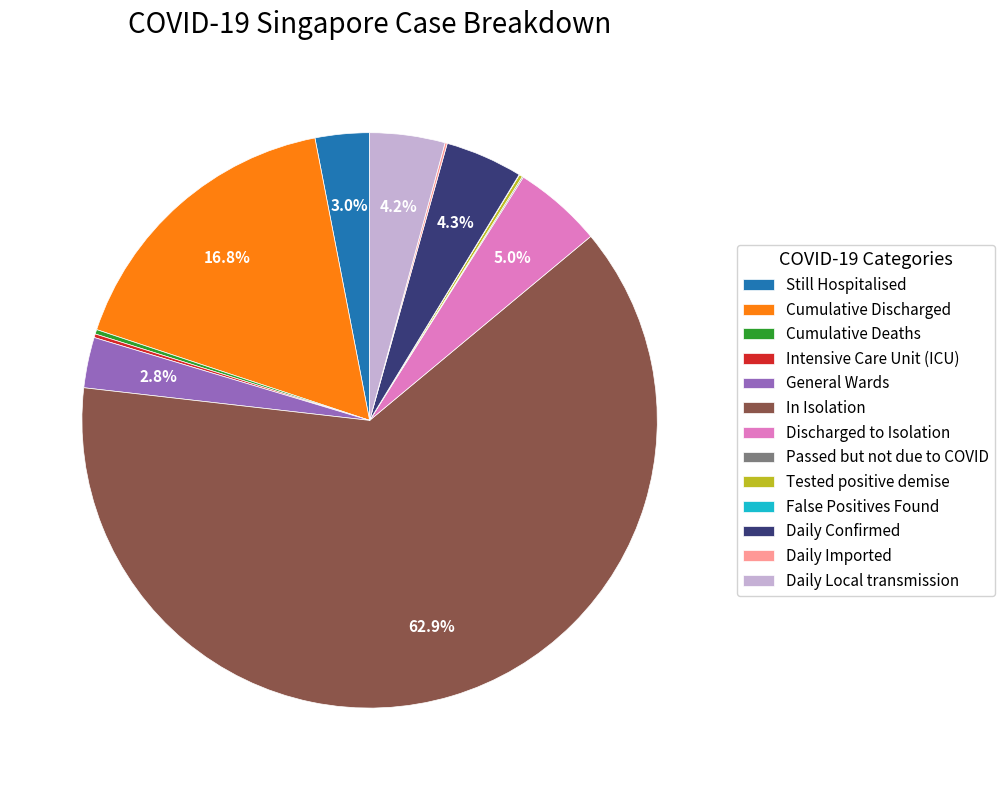

True or false: Discharged to Isolation accounts for 15% of the total.

False